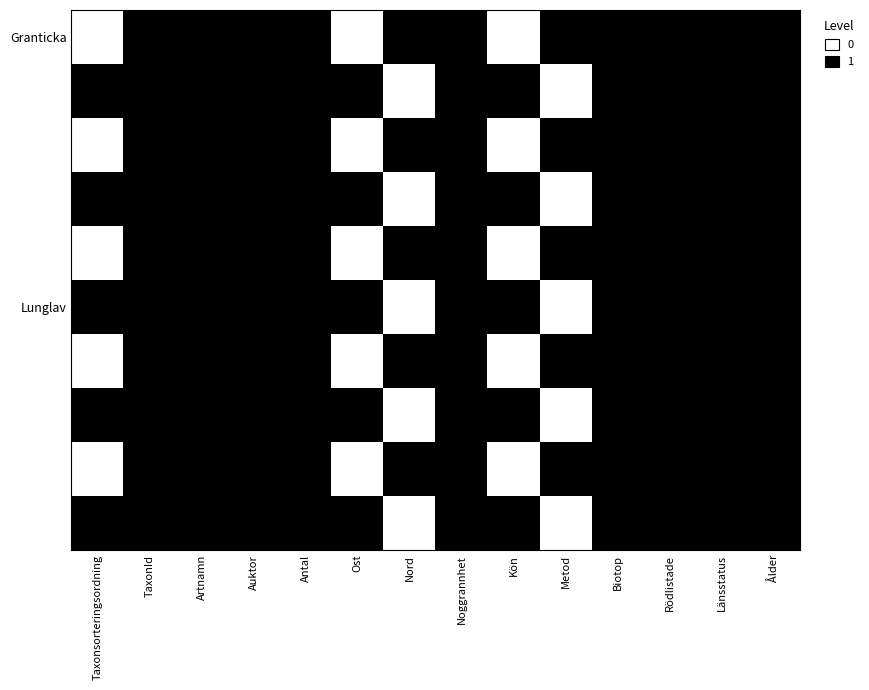

What is the spread (max minus min) of values at Taxonsorteringsordning?

1